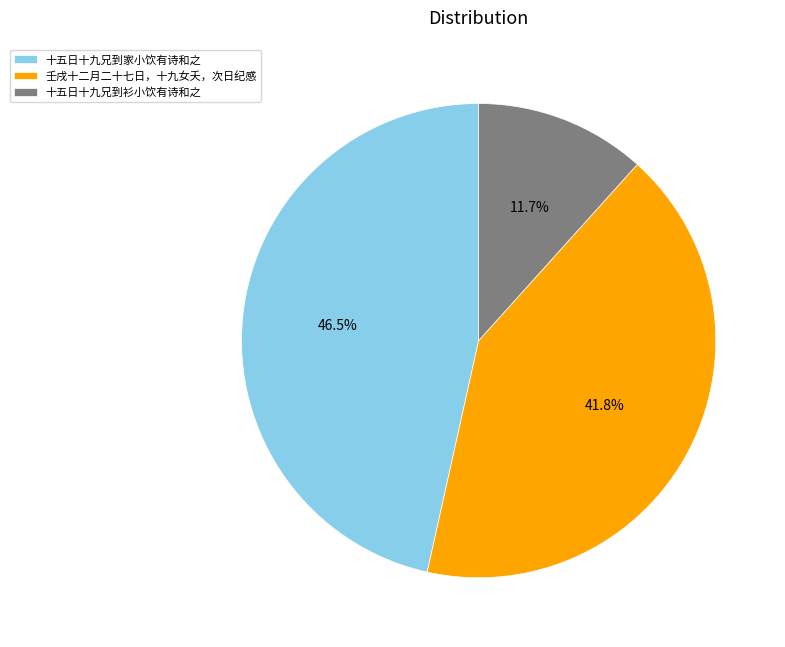

Count the number of slices in the pie.

3